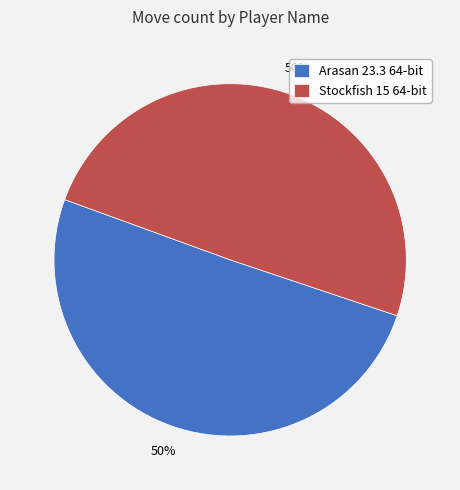

To the nearest percent, what portion does Arasan 23.3 64-bit represent?

50%